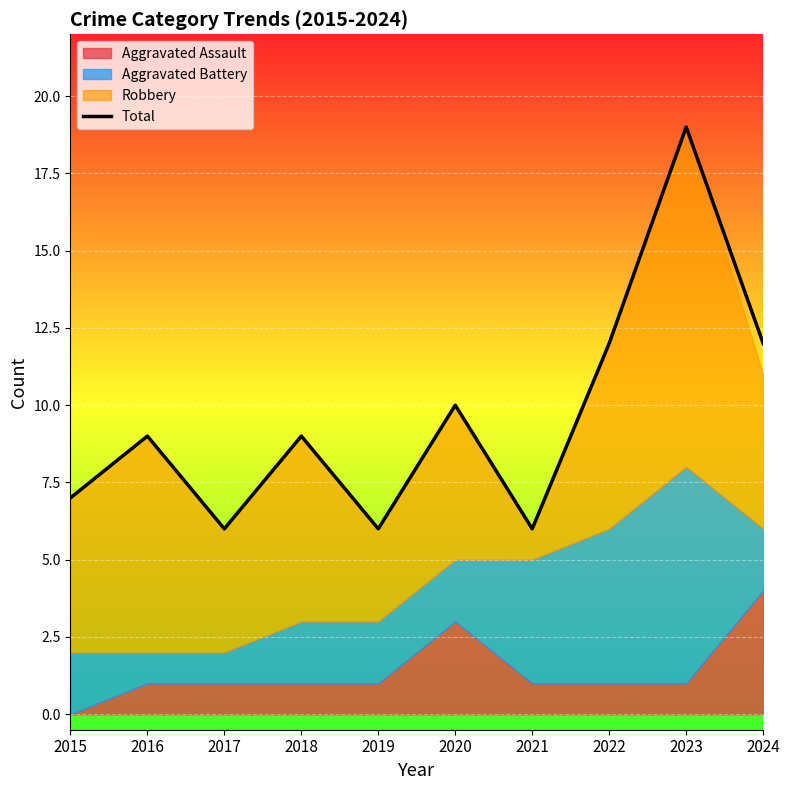

Read the value at 2015, to the nearest 5.

5